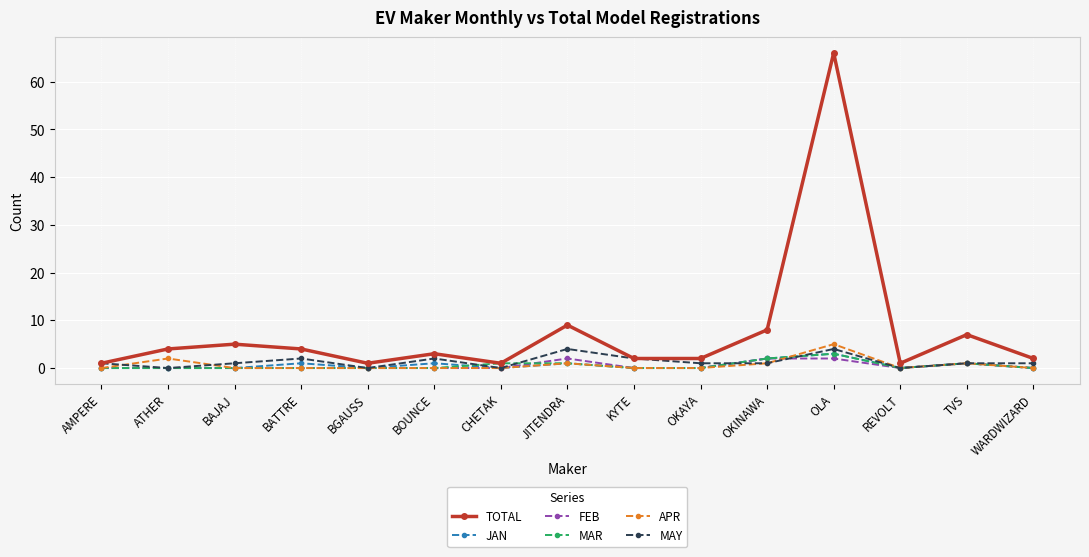

What is the label of the 3rd point from the left?

BAJAJ